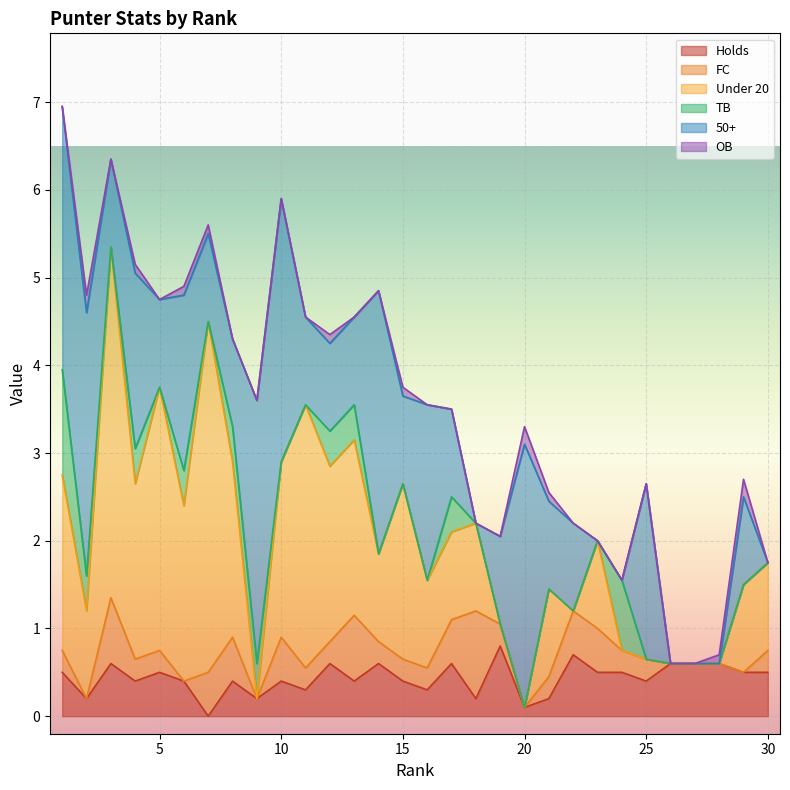

At which category is the sum across all series the highest?

1